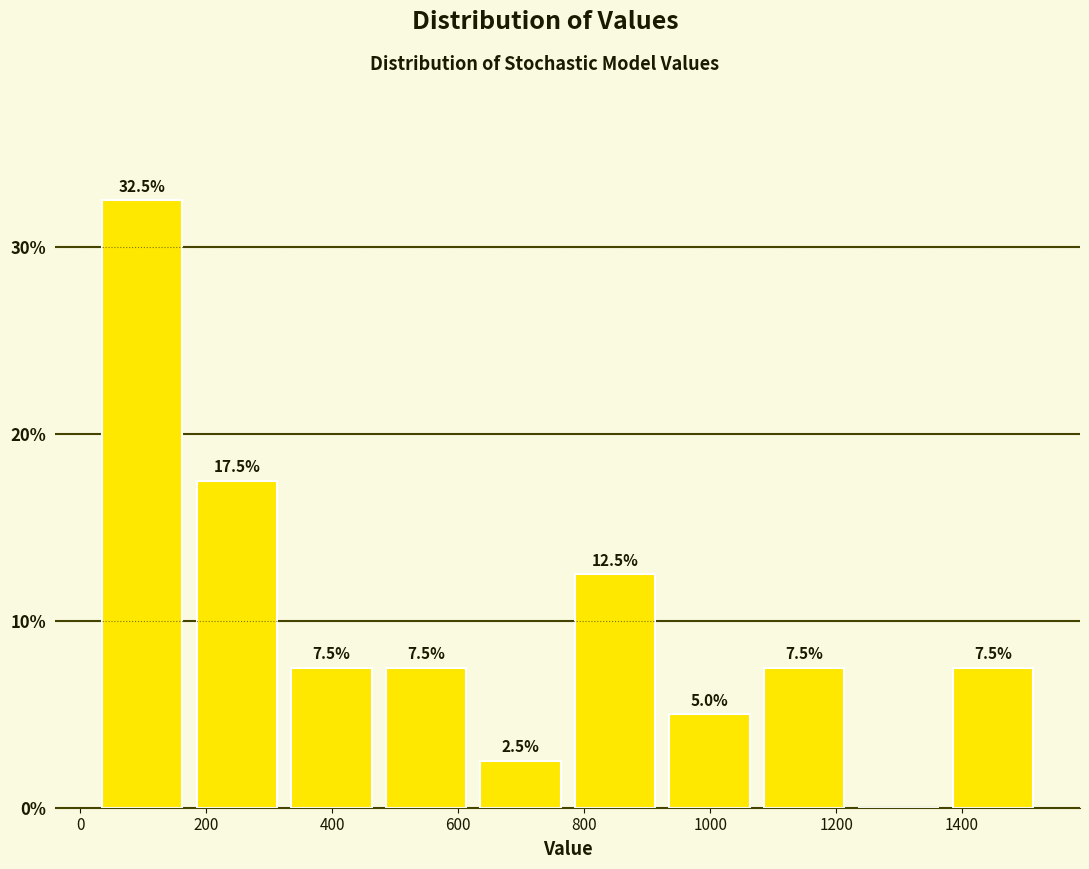

Which range on the x-axis has the tallest bar?

20 to 180